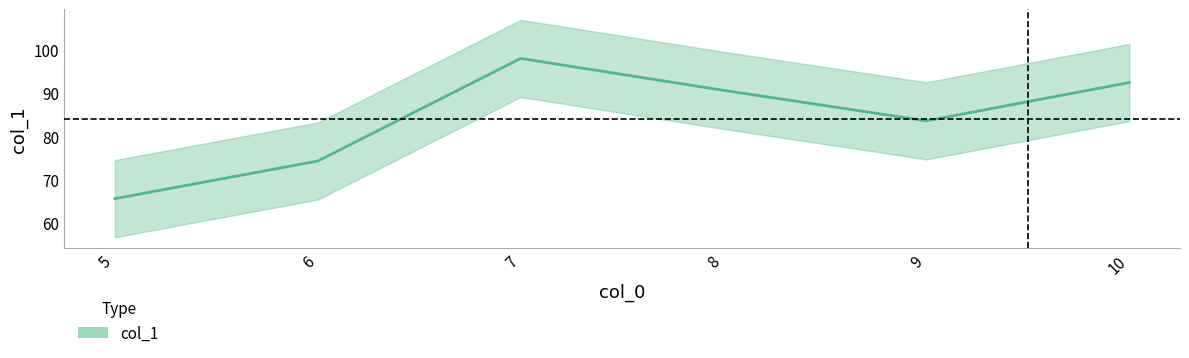

Reading right to left, what are all the values shown in this chart?

92.3	83.5	90.5	97.8	74.3	65.6